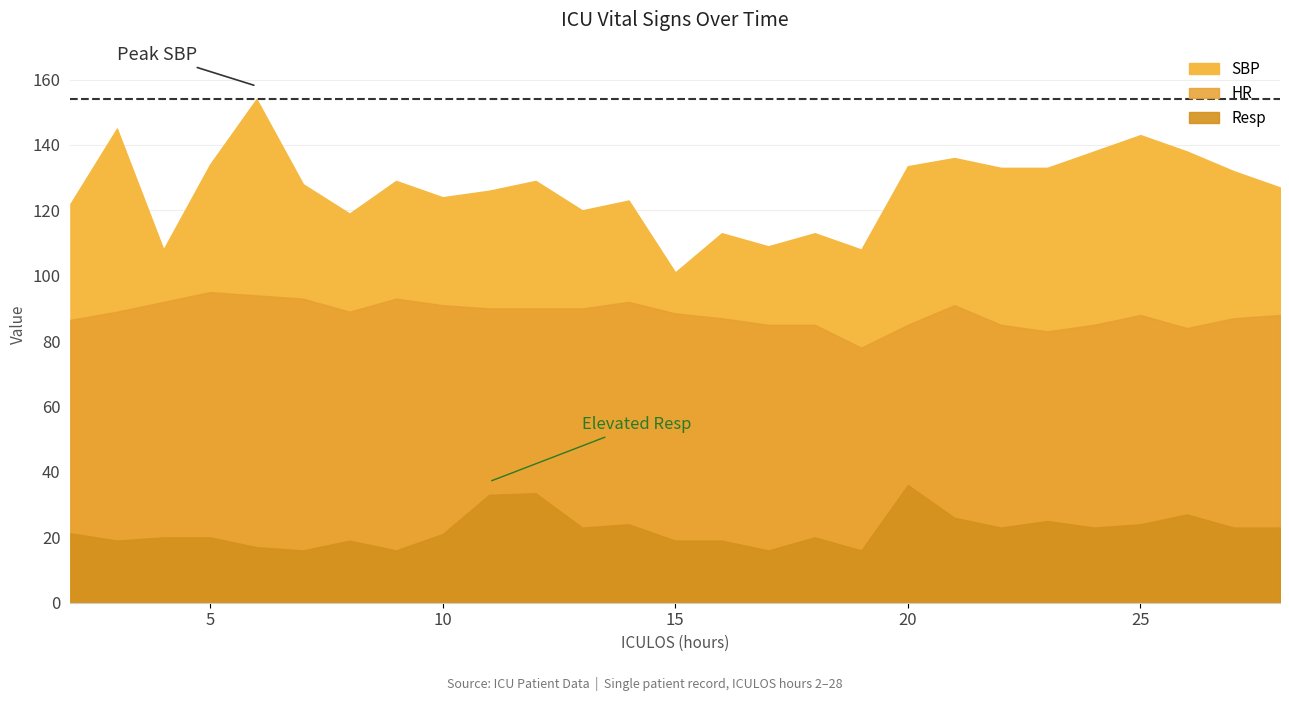

At which category is the sum across all series the highest?

6